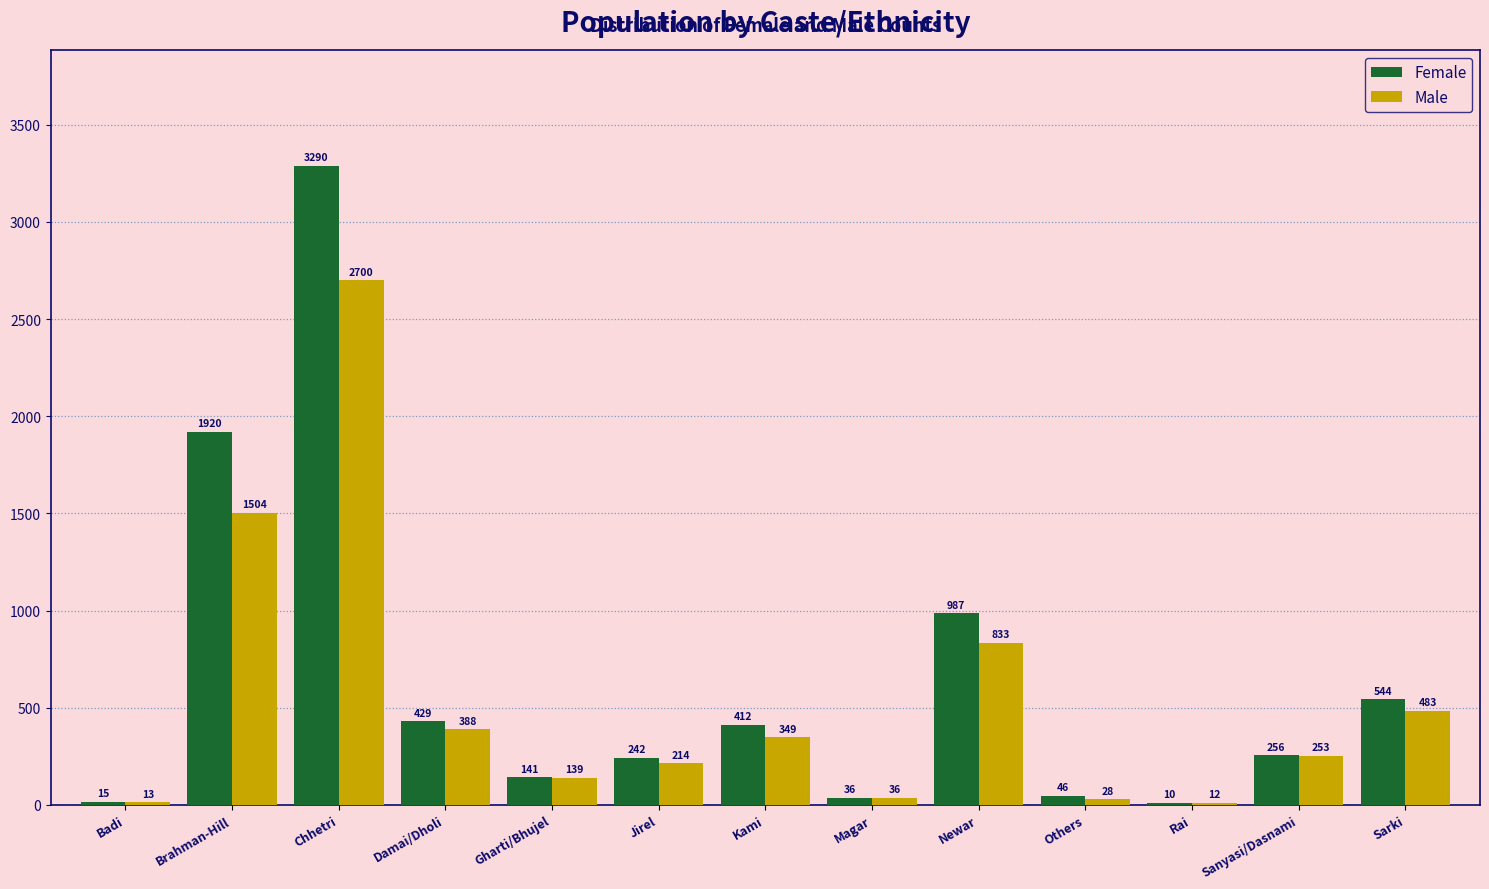

Reading left to right, transcribe all the data shown in this chart.

Female: Badi=15	Brahman-Hill=1920	Chhetri=3290	Damai/Dholi=429	Gharti/Bhujel=141	Jirel=242	Kami=412	Magar=36	Newar=987	Others=46	Rai=10	Sanyasi/Dasnami=256	Sarki=544
Male: Badi=13	Brahman-Hill=1504	Chhetri=2700	Damai/Dholi=388	Gharti/Bhujel=139	Jirel=214	Kami=349	Magar=36	Newar=833	Others=28	Rai=12	Sanyasi/Dasnami=253	Sarki=483